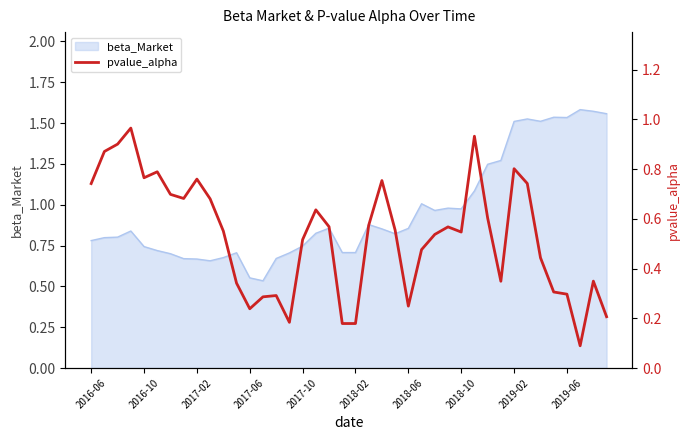

True or false: beta_Market has a value of 0.2 at 2018-06.

False